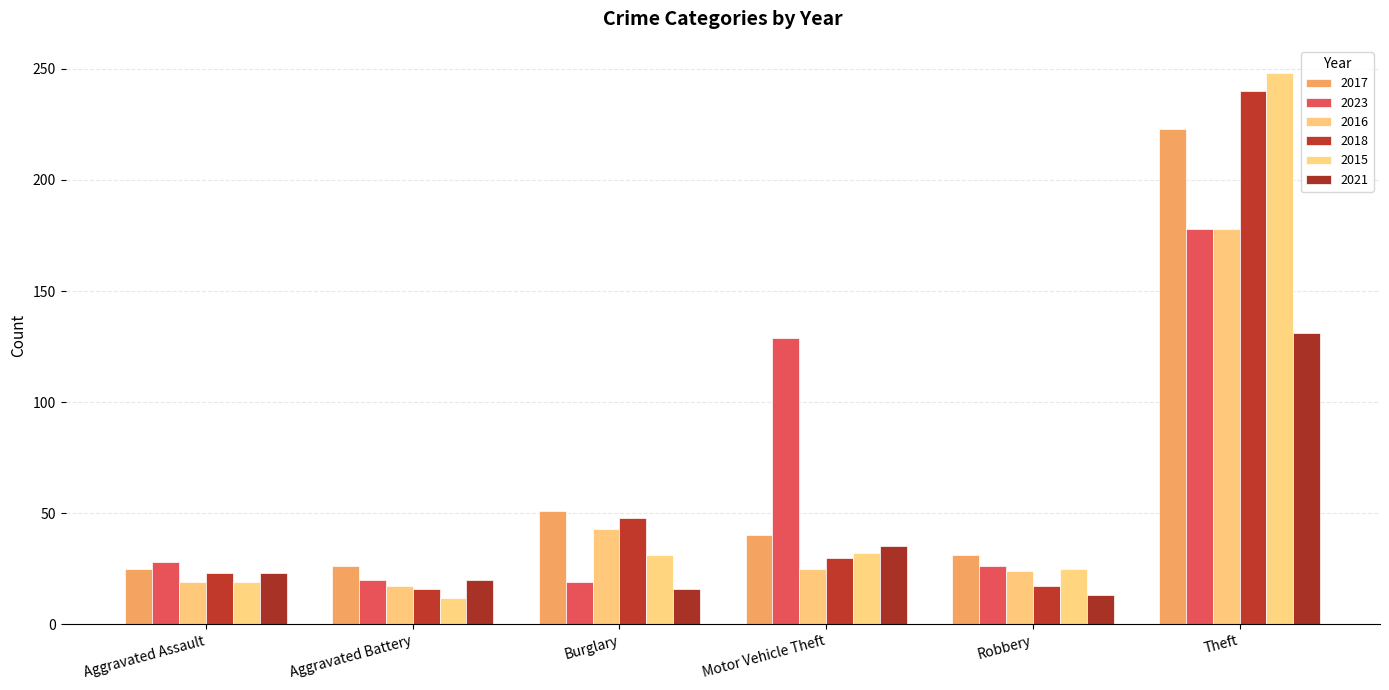

Count the number of categories in the chart.

6